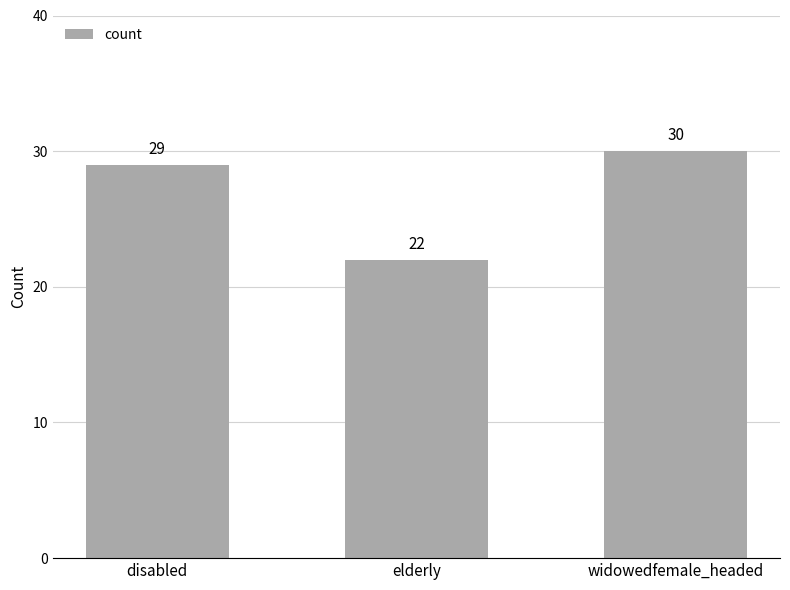

How many bars are there in total?

3